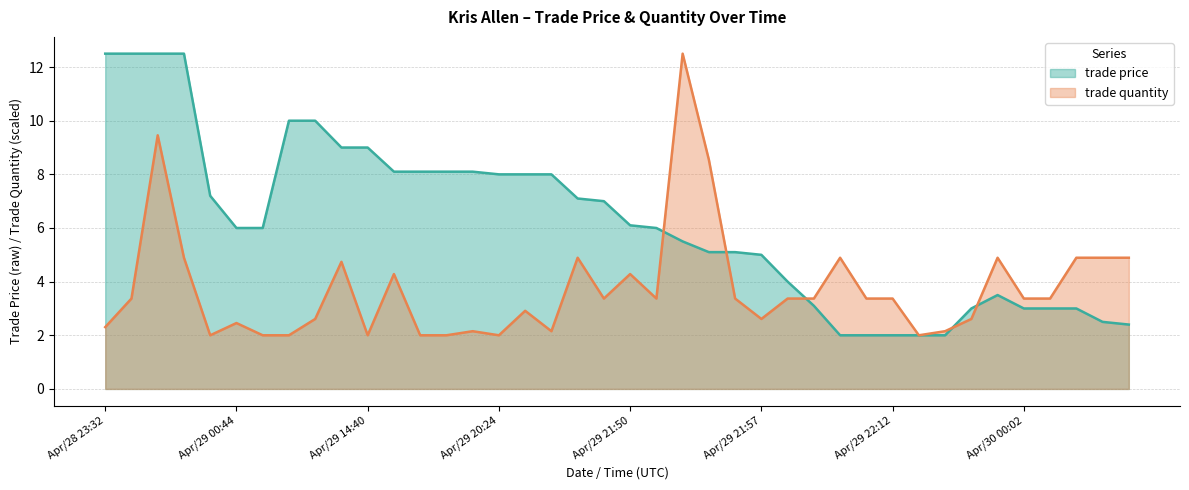

List the series in order of their overall mean, highest first.

trade price, trade quantity